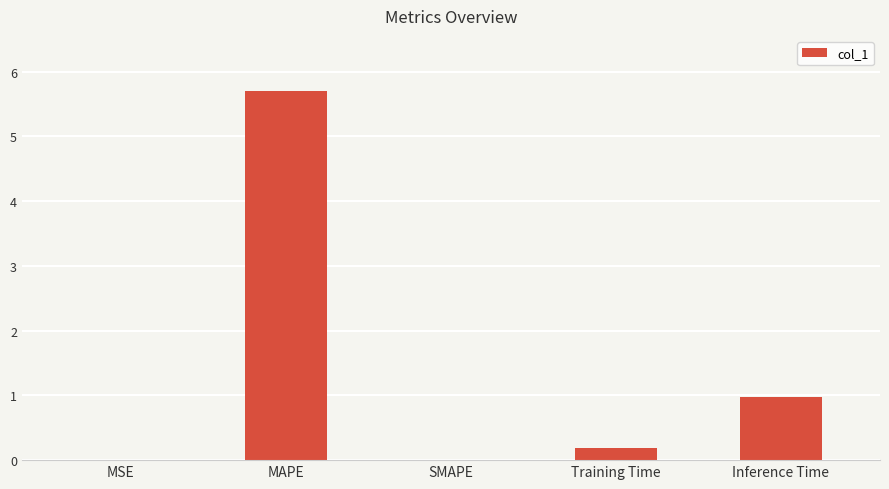

At which category does the chart reach its peak across all series?

MAPE